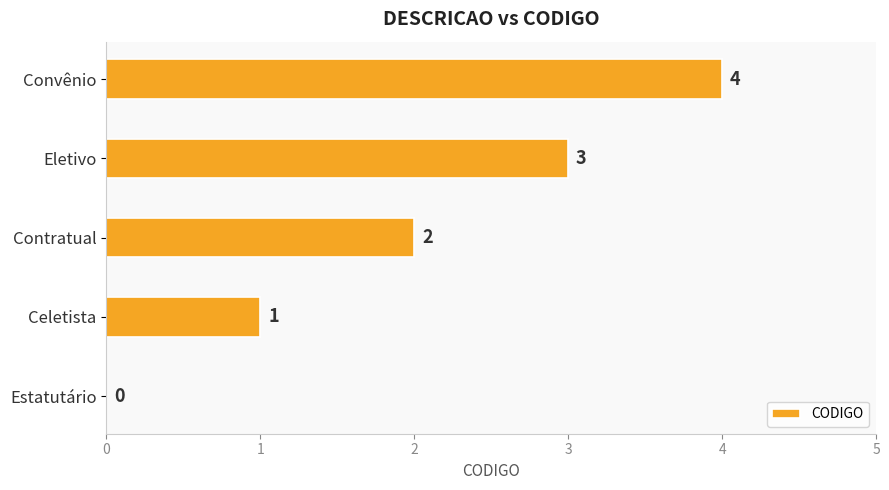

How many values are between 1 and 3?

3